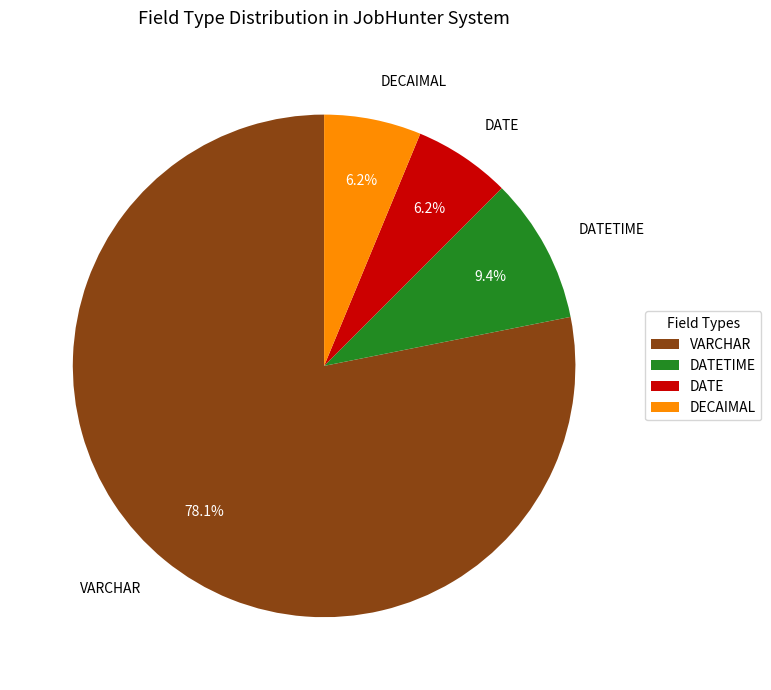

To the nearest percent, what is the average slice percentage?

25%